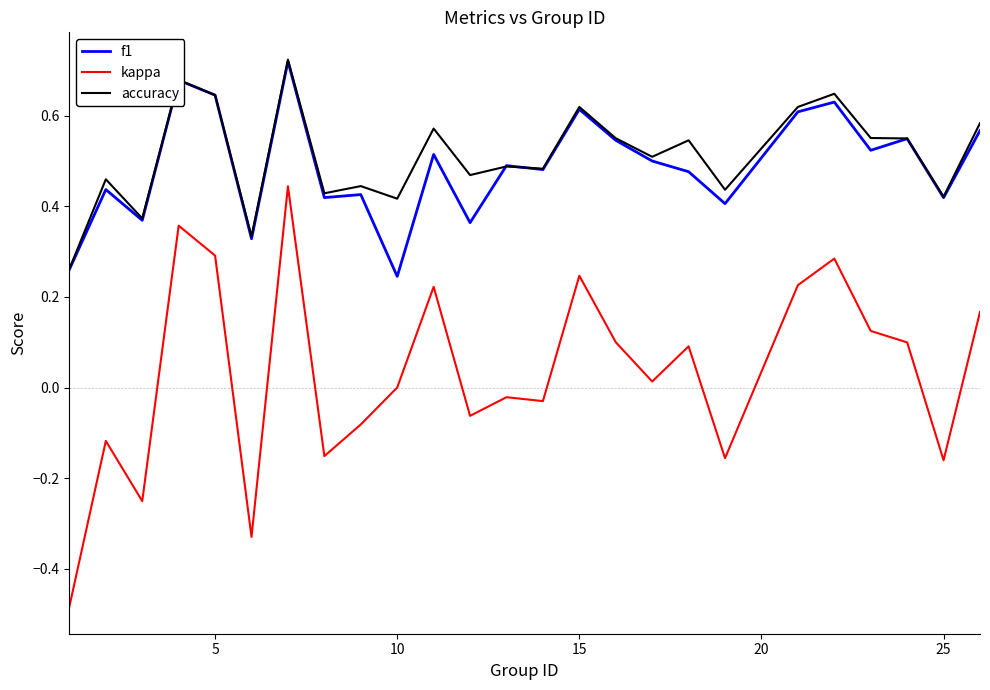

Which series has the largest total across all categories?

accuracy